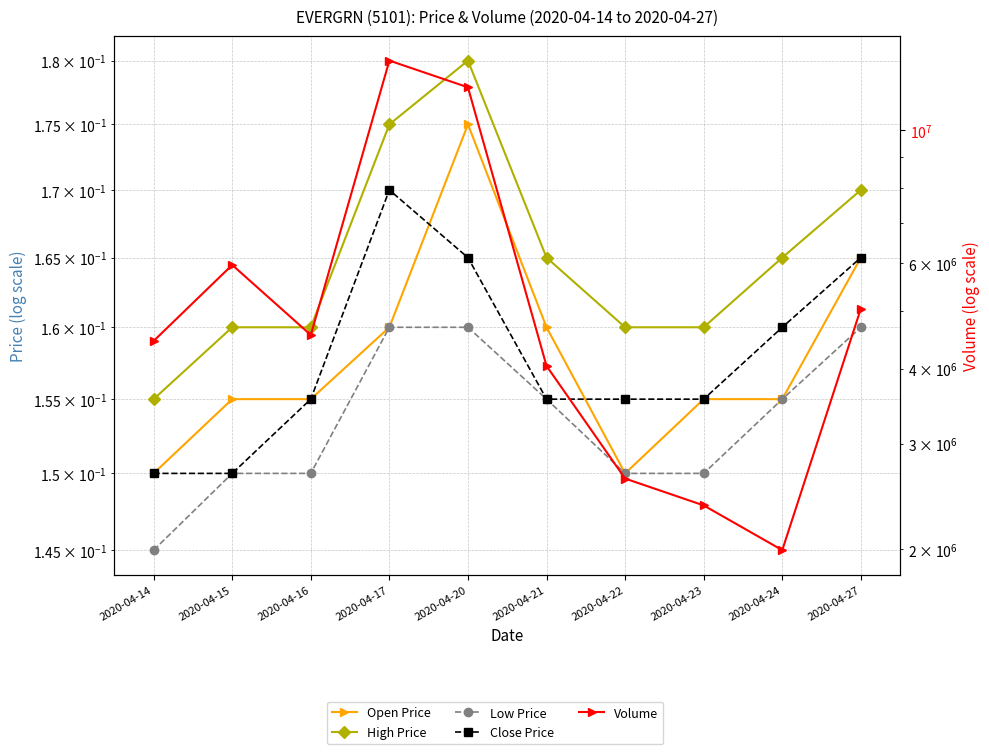

What is the value of the Low Price point at the 6th from the left?

0.2